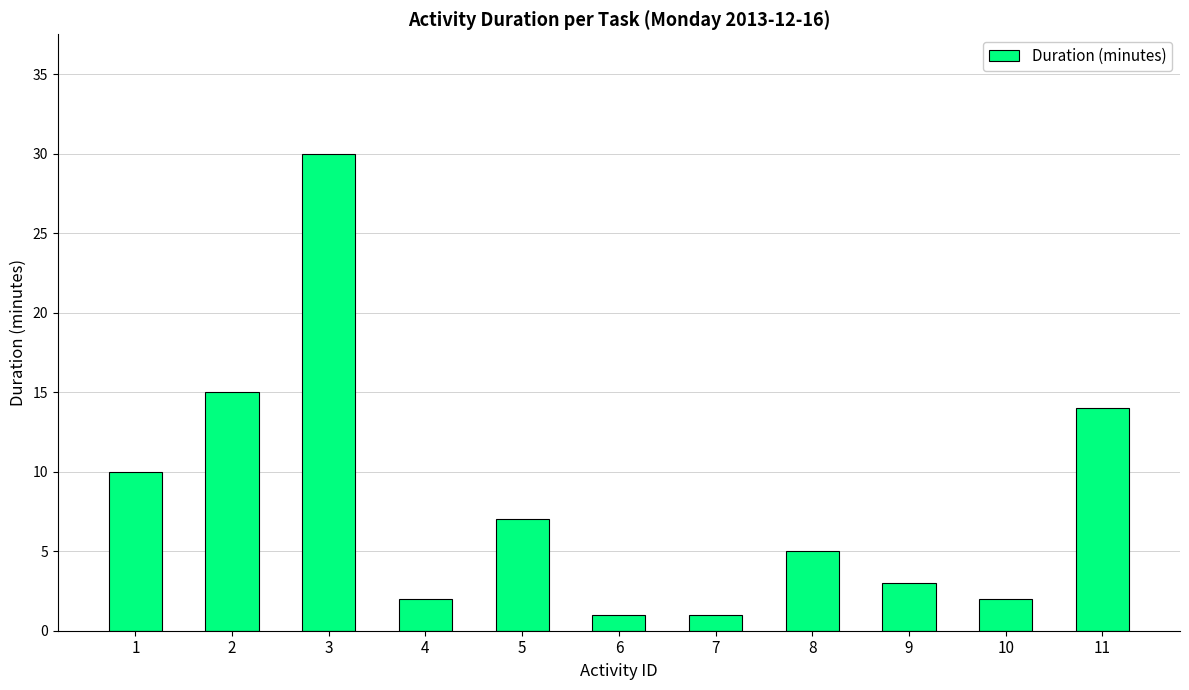

Between 4 and 8, which is larger?

8